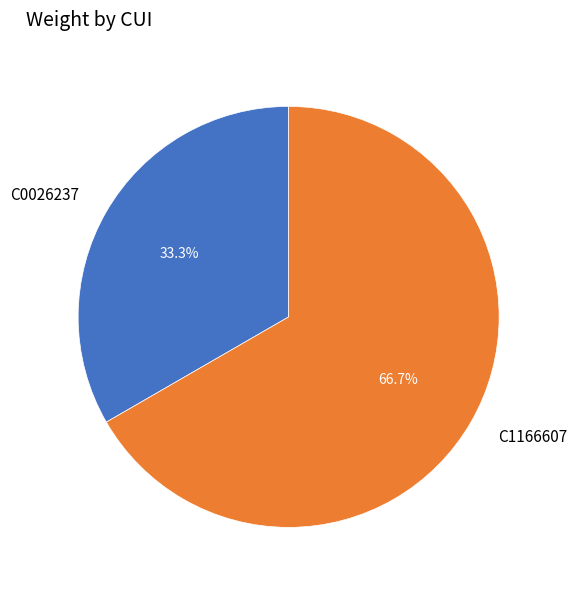

Rank the categories by value from highest to lowest.

C1166607, C0026237